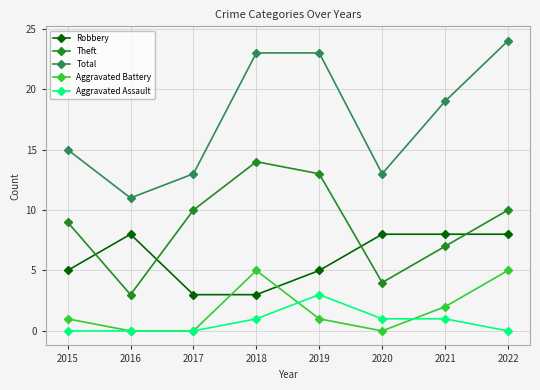

Which series has the largest total across all categories?

Total